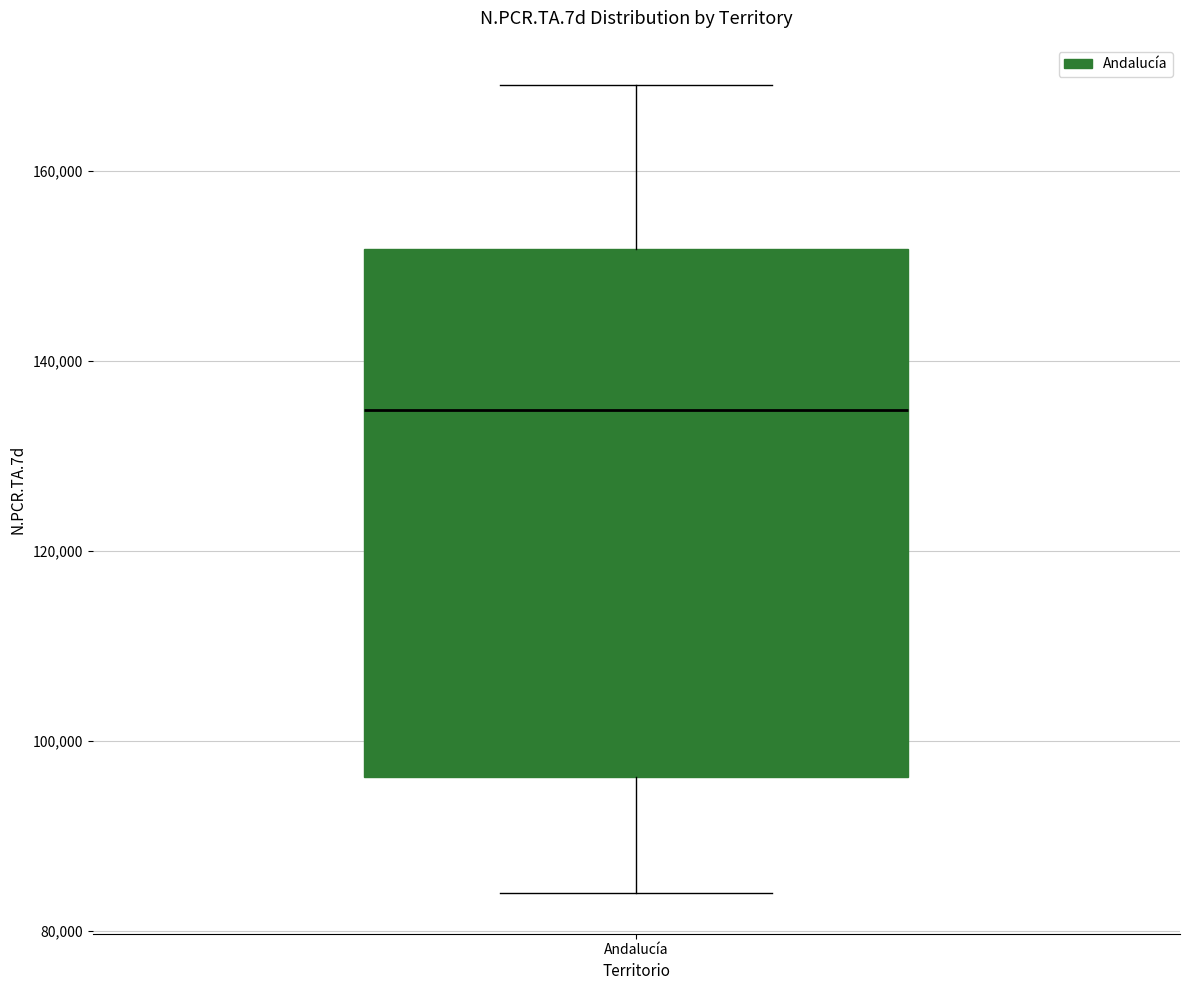

Transcribe this box plot: give where the median line is, the range the box spans, and where the two whiskers end, as read against the y-axis. The values are not printed on the chart, so give them approximately, as read against the axis.

median 134000, box 96000 to 152000, whiskers 84000 to 168000